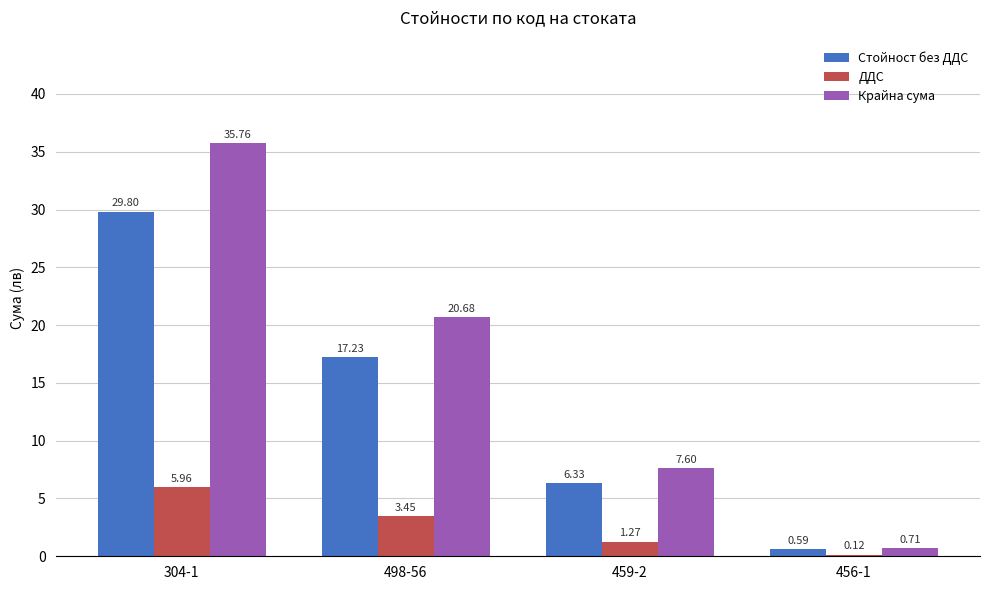

Which series has the widest spread of values?

Крайна сума